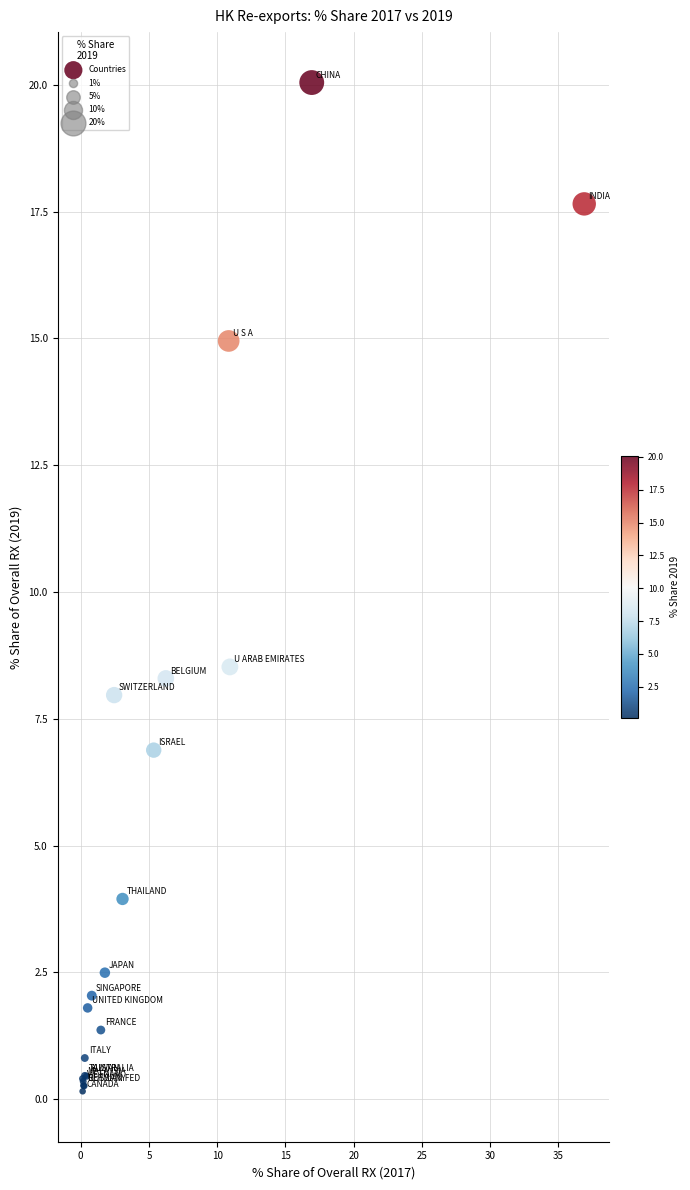

What Y value in the scatter plot is closest to 10?

8.5